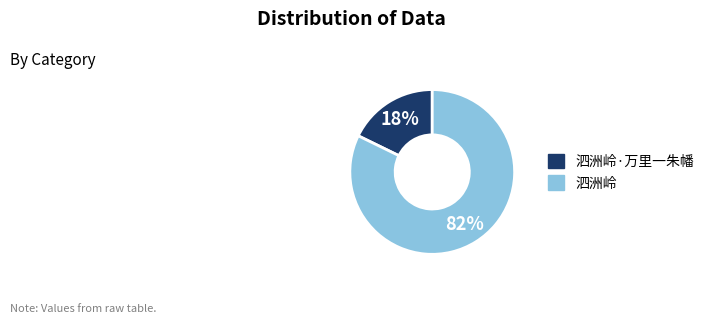

How many segments does this pie chart have?

2